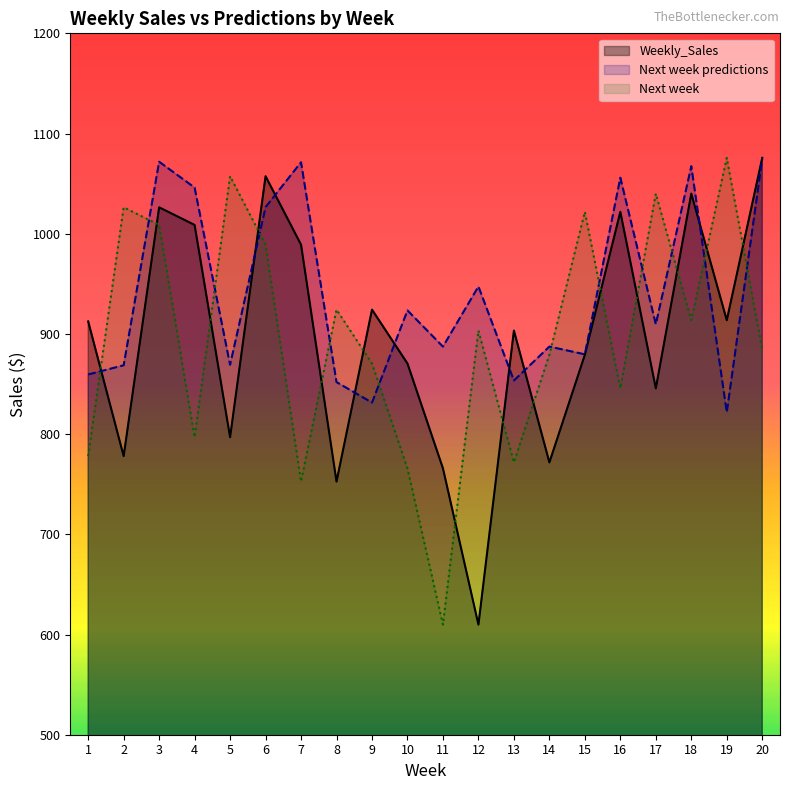

How many intersections are there between Weekly_Sales and Next week?

14